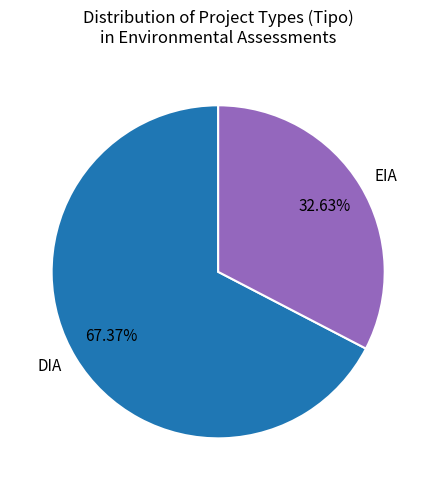

What is the total percentage of DIA and EIA?

100.0%